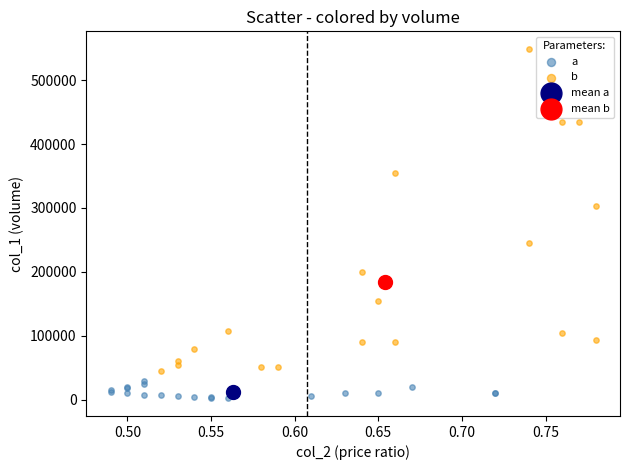

What are all the series names shown in the legend?

a, b, mean a, mean b